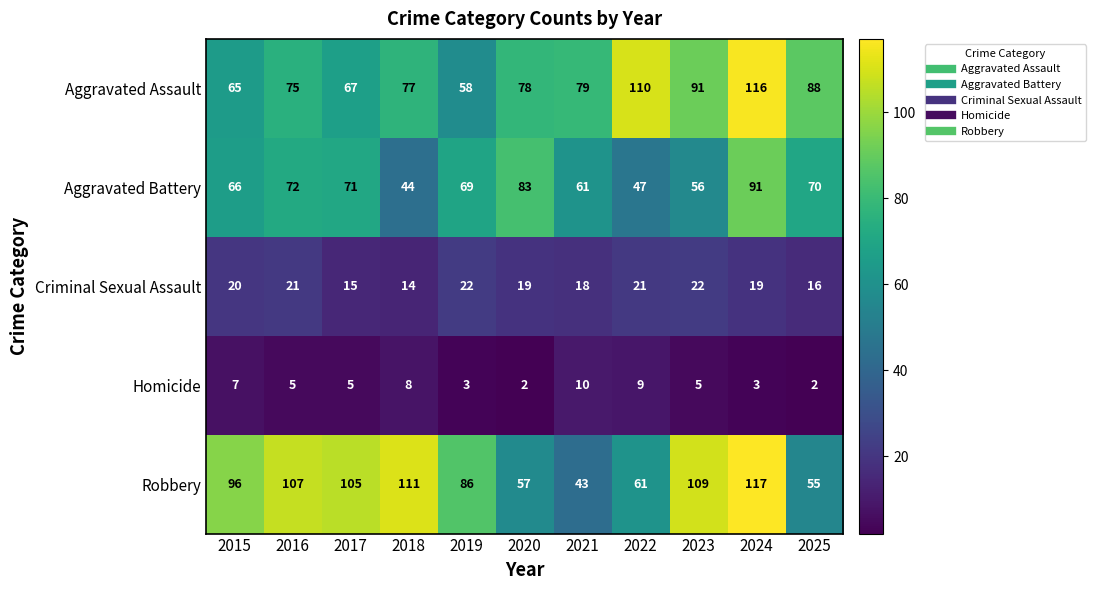

What is the spread (max minus min) of values at 2019?

83